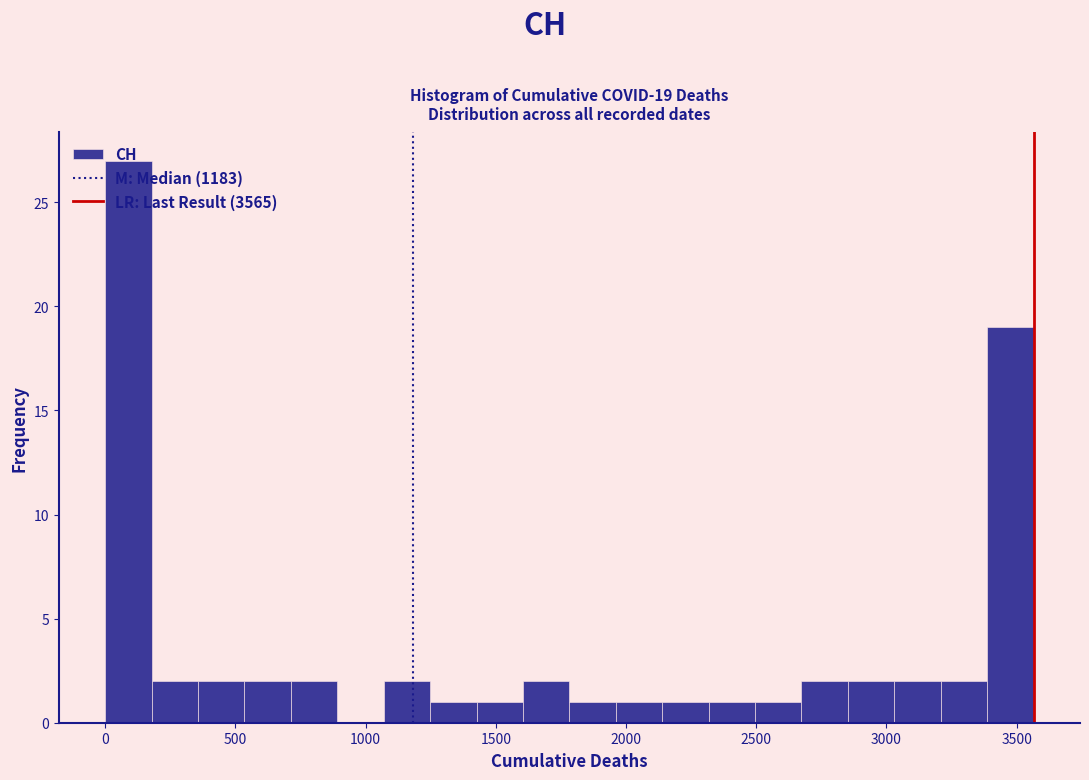

Around what value on the x-axis is the tallest bar? Give the approximate position of its centre, as read against the axis.

100